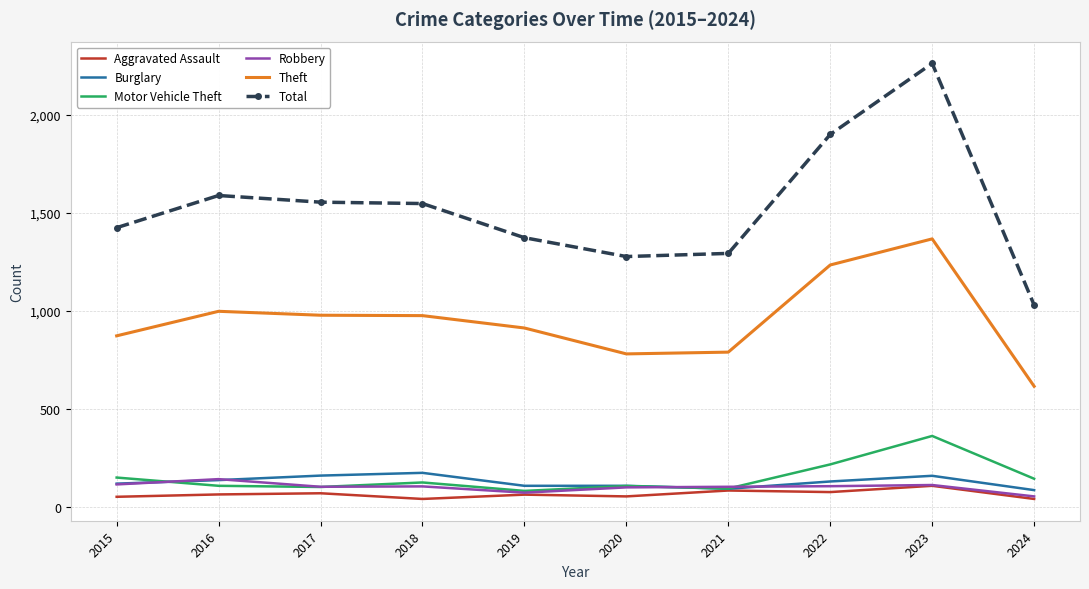

True or false: Motor Vehicle Theft and Total cross at least once.

False